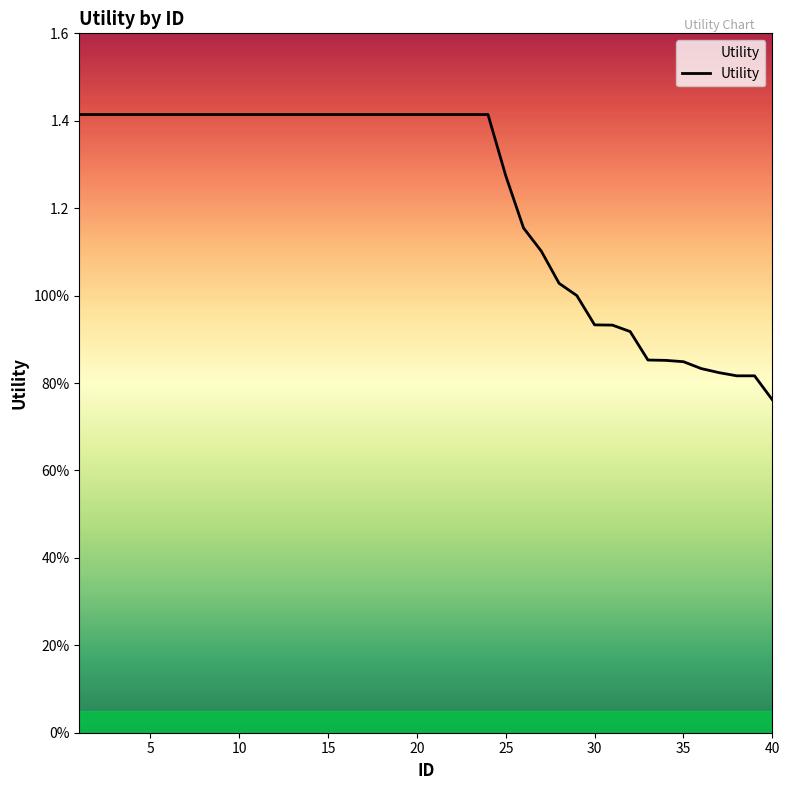

Reading left to right, what are all the values shown in this chart?

1.4	1.4	1.4	1.4	1.4	1.4	1.4	1.4	1.4	1.4	1.4	1.4	1.4	1.4	1.4	1.4	1.4	1.4	1.4	1.4	1.4	1.4	1.4	1.4	1.3	1.2	1.1	1.0	1.0	0.9	0.9	0.9	0.9	0.9	0.8	0.8	0.8	0.8	0.8	0.8